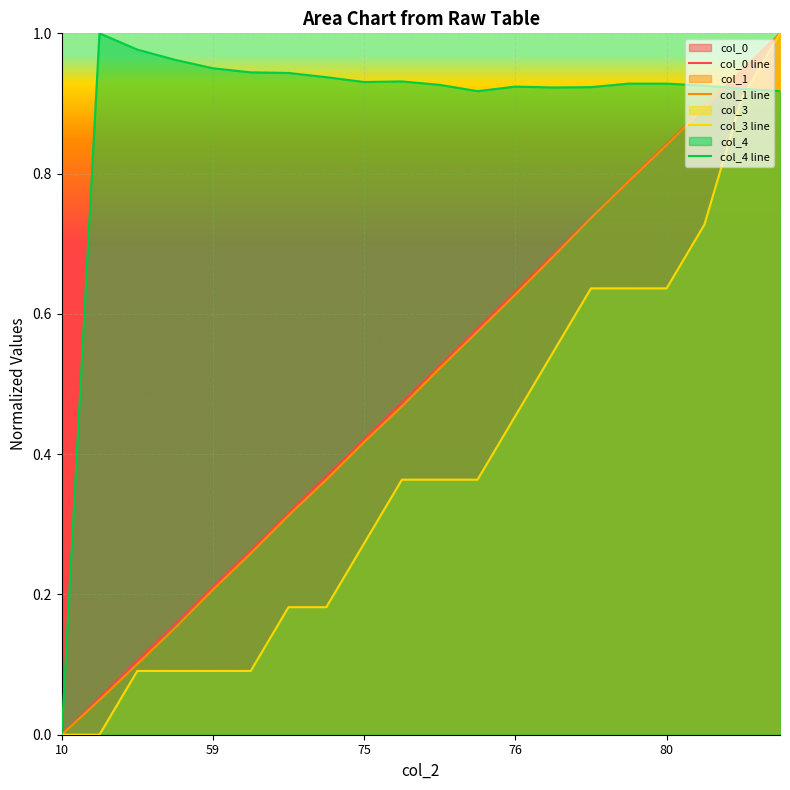

Which series has the largest total across all categories?

col_4 line